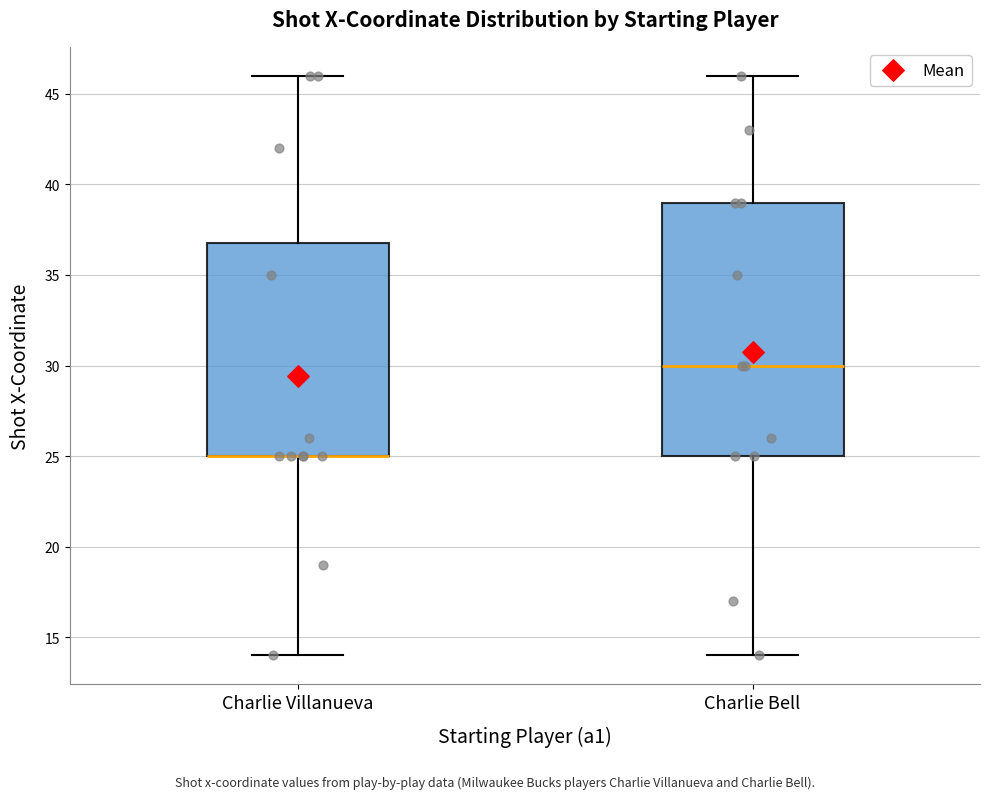

Comparing the boxes themselves (not the whiskers), which one is the tallest?

Charlie Bell